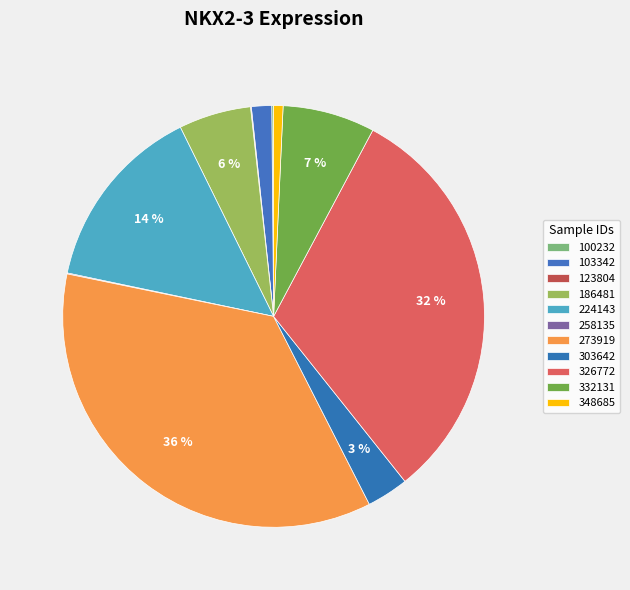

Do 123804 and 224143 together represent more than half of the pie?

No